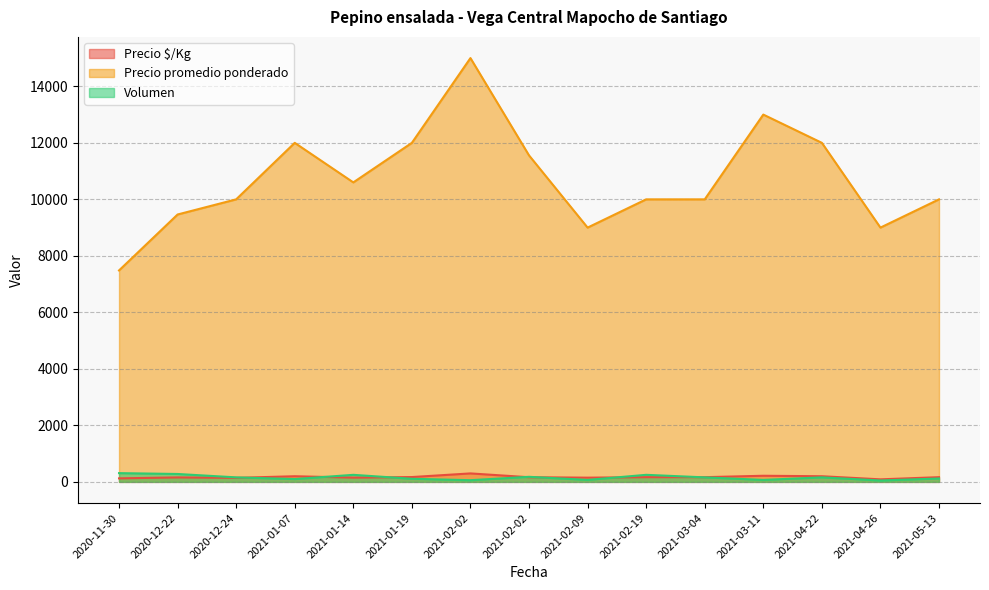

How many lines are shown in the chart?

3